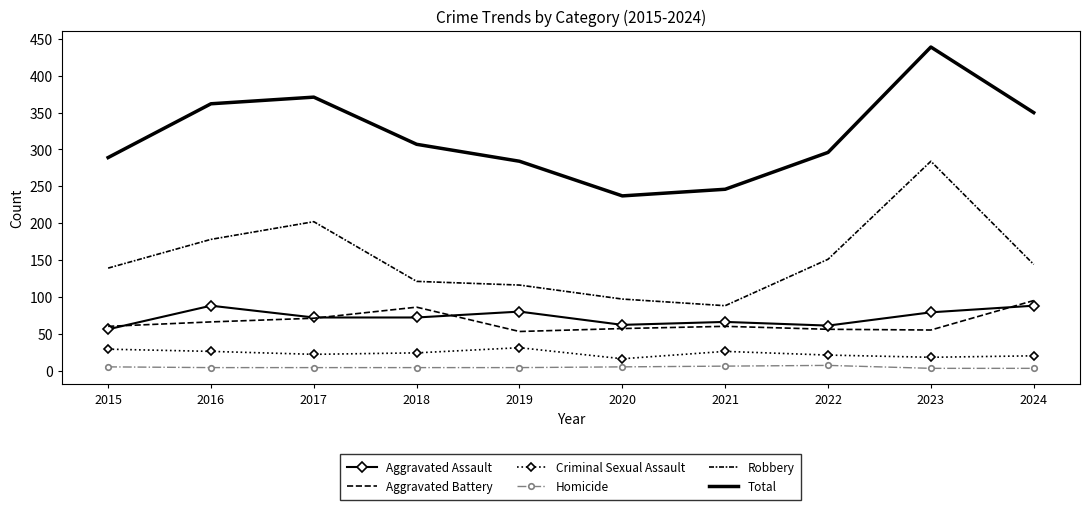

Reading left to right, extract all data points from this chart.

Aggravated Assault: 56	88	72	72	80	62	66	61	79	88
Aggravated Battery: 60	66	71	86	53	57	60	56	55	95
Criminal Sexual Assault: 29	26	22	24	31	16	26	21	18	20
Homicide: 5	4	4	4	4	5	6	7	3	3
Robbery: 139	178	202	121	116	97	88	151	284	144
Total: 289	362	371	307	284	237	246	296	439	350